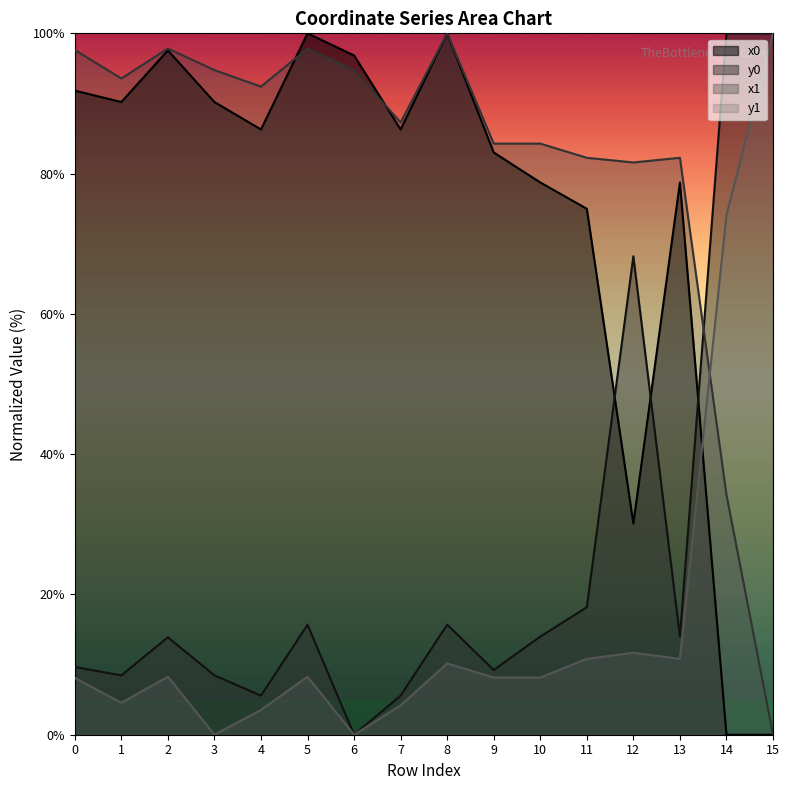

Reading left to right, extract all data points from this chart.

x0: 0=91.8	1=90.2	2=97.6	3=90.2	4=86.3	5=100.0	6=96.8	7=86.3	8=100.0	9=83.0	10=78.7	11=75.0	12=30.1	13=78.7	14=0.0	15=0.0
y0: 0=9.7	1=8.5	2=13.9	3=8.5	4=5.6	5=15.7	6=0.0	7=5.6	8=15.7	9=9.2	10=14.0	11=18.2	12=68.2	13=14.0	14=100.0	15=100.0
x1: 0=97.6	1=93.6	2=97.8	3=94.8	4=92.4	5=97.8	6=94.8	7=87.3	8=100.0	9=84.3	10=84.3	11=82.3	12=81.6	13=82.3	14=34.2	15=0.0
y1: 0=8.1	1=4.5	2=8.3	3=0.0	4=3.5	5=8.3	6=0.0	7=4.2	8=10.2	9=8.2	10=8.2	11=10.8	12=11.7	13=10.8	14=74.1	15=100.0